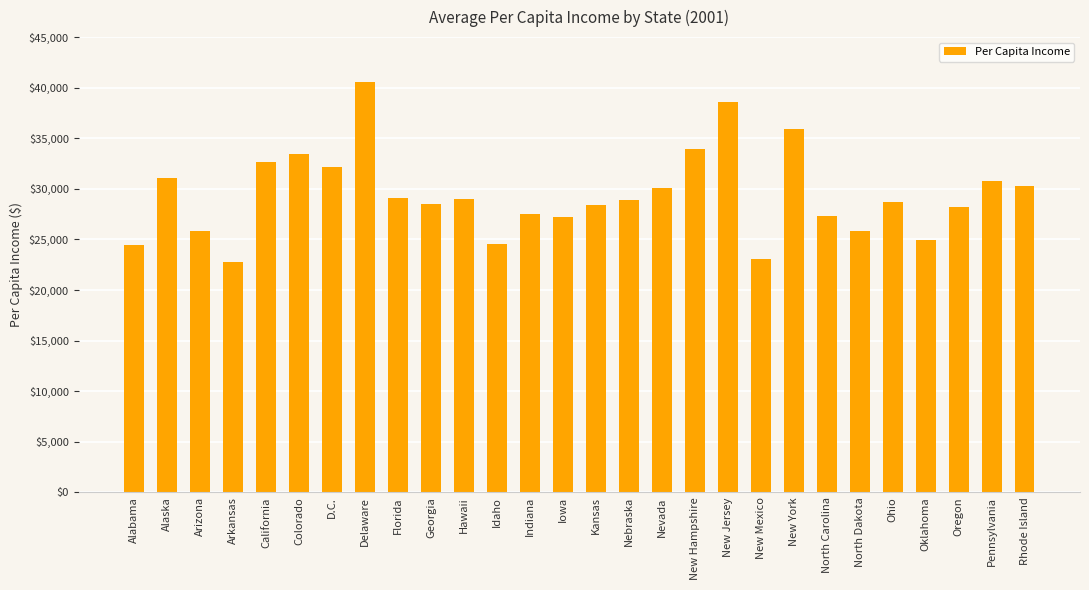

What is the value of the 2nd bar from the left?

31027